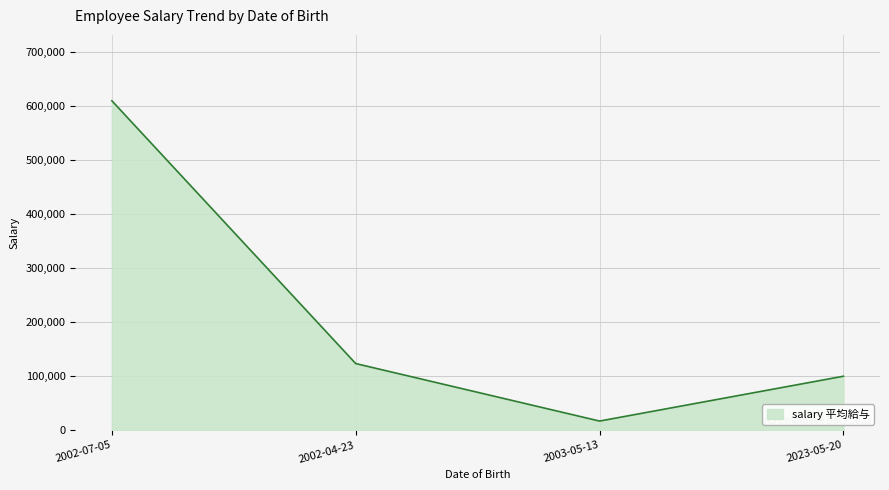

Which has a higher value, 2023-05-20 or 2002-04-23?

2002-04-23